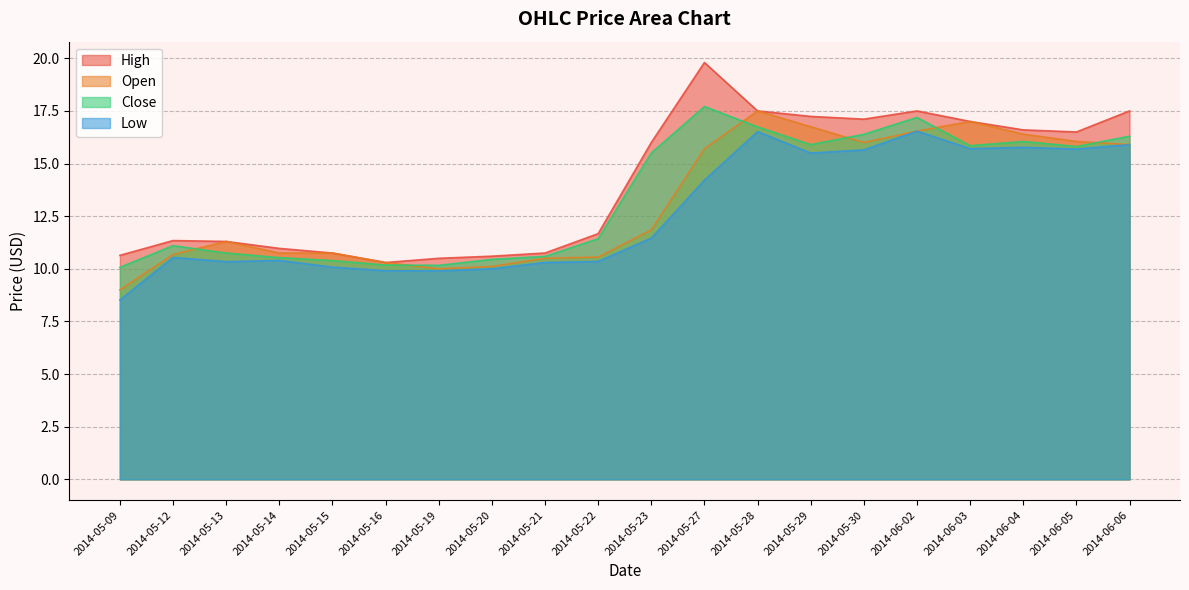

True or false: Close and High intersect in this chart.

False